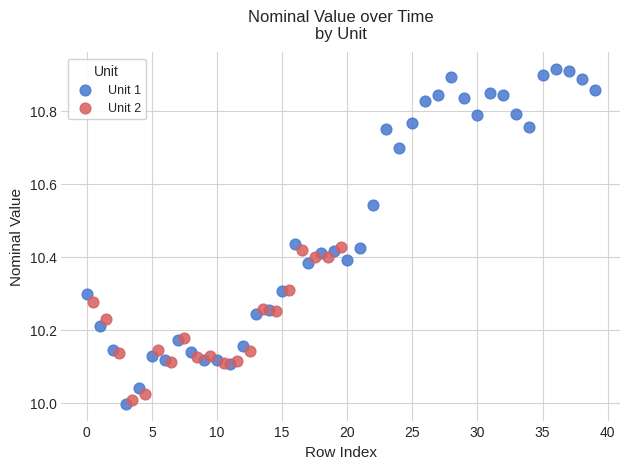

Which series reaches the maximum Y coordinate?

Unit 1